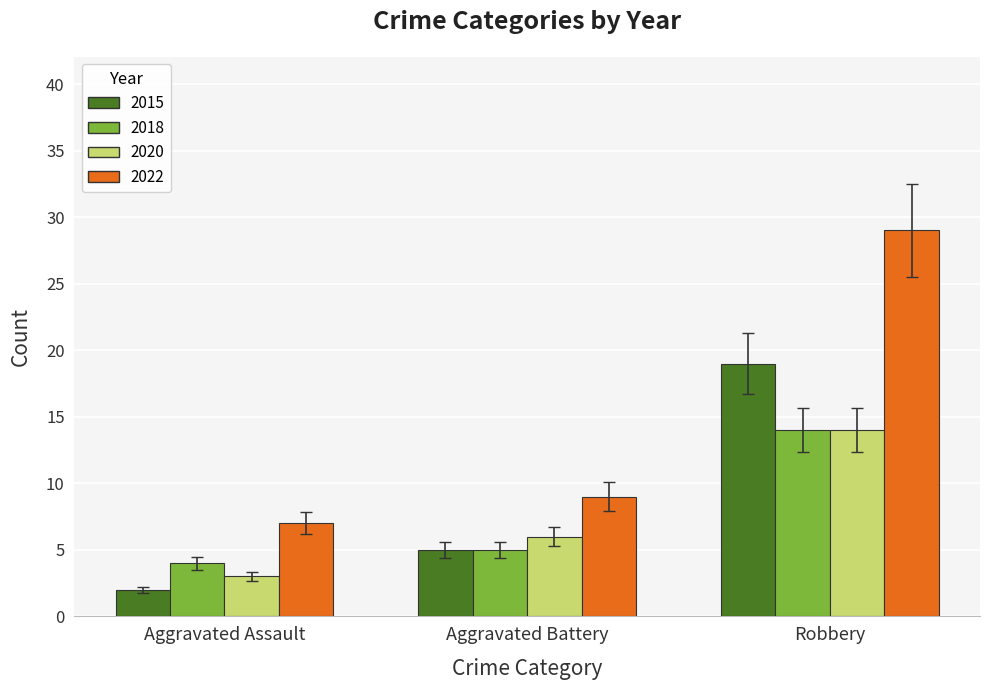

Where is 2022 nearest to the value 18?

Aggravated Battery